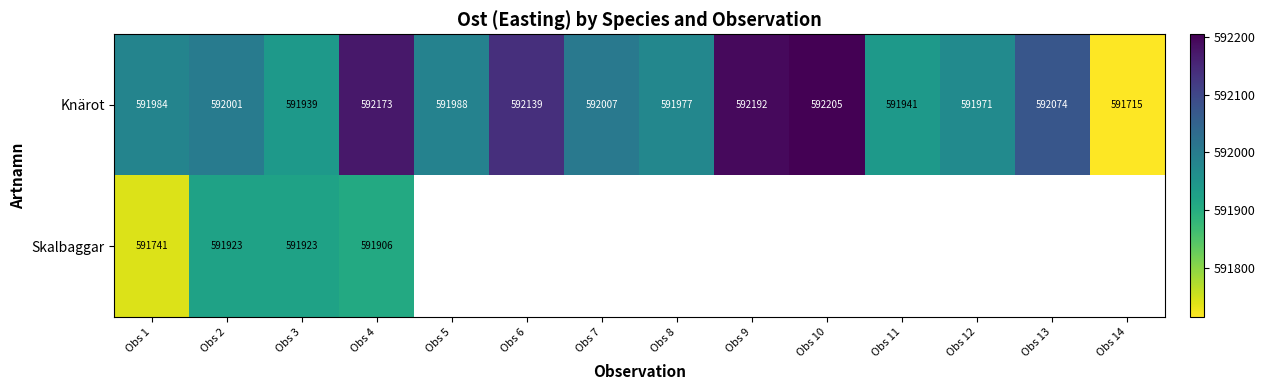

What is the average value of the Knärot series?

592021.9